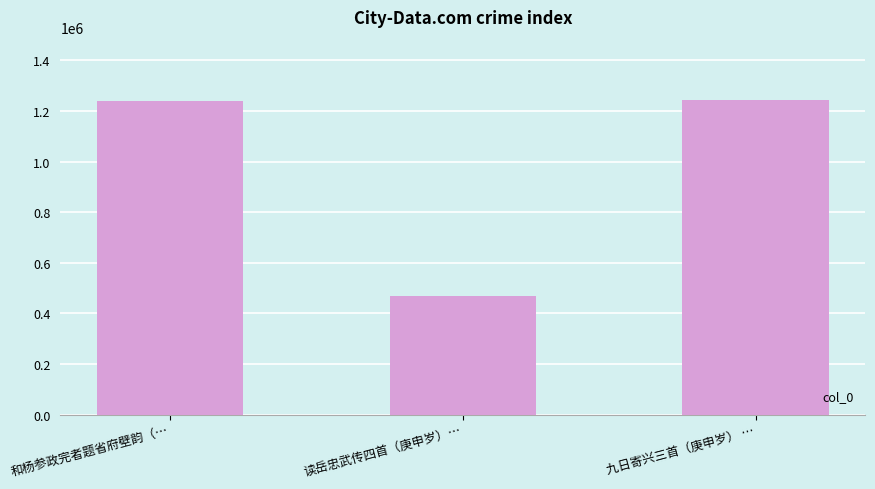

What is the label of the 2nd bar from the right?

读岳忠武传四首（庚申岁）…